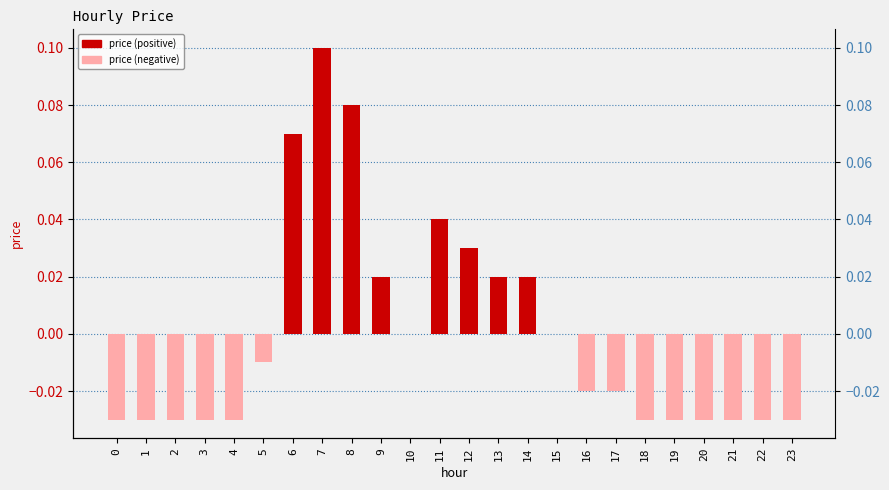

At which category does the chart reach its peak across all series?

7